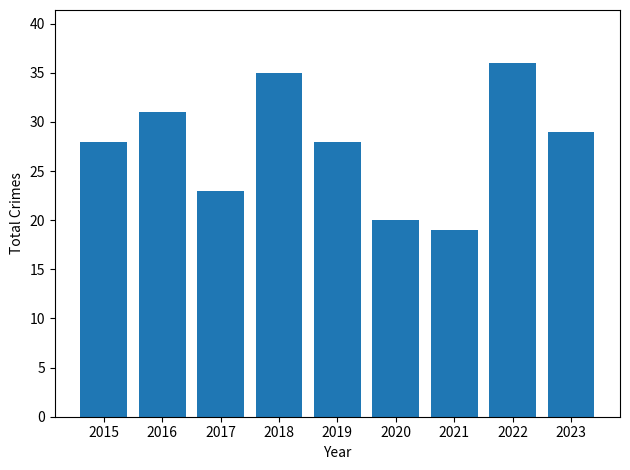

What is the approximate value at 2017, to the nearest 5?

25